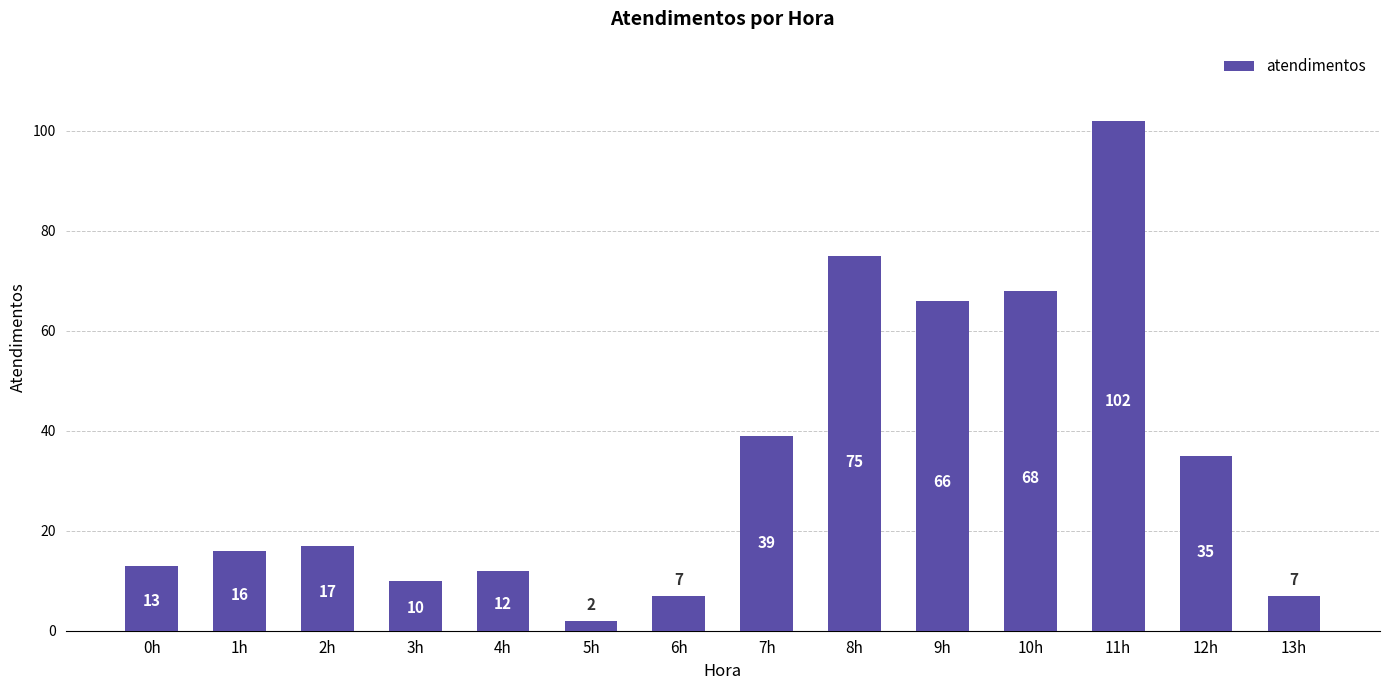

The value at 12h is 10. True or false?

False